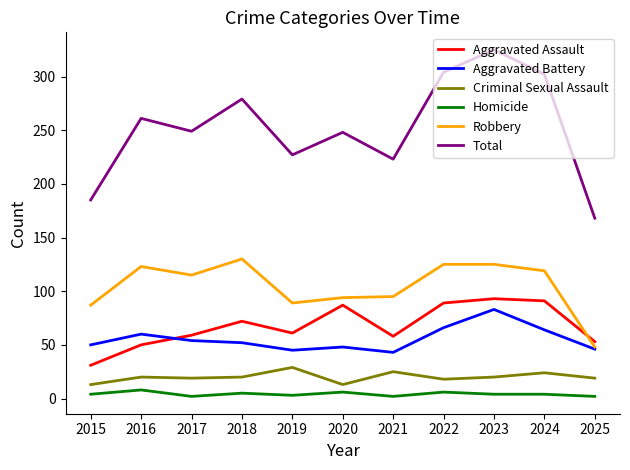

The value of Aggravated Battery at 2023 is 25. True or false?

False